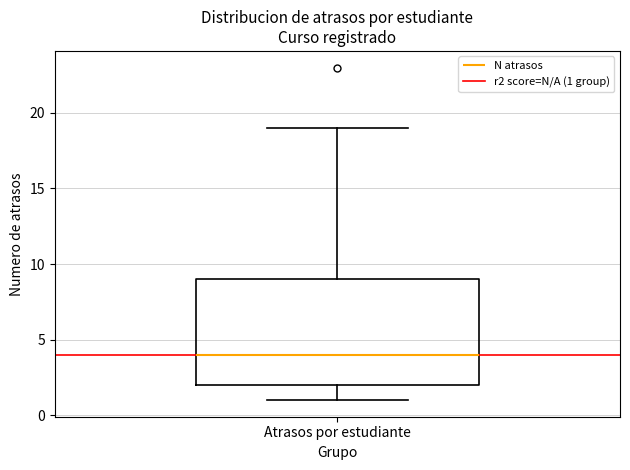

Where does the lower whisker of the box for Atrasos por estudiante end on the y-axis? The values are not printed on the chart, so give them approximately, as read against the axis.

1